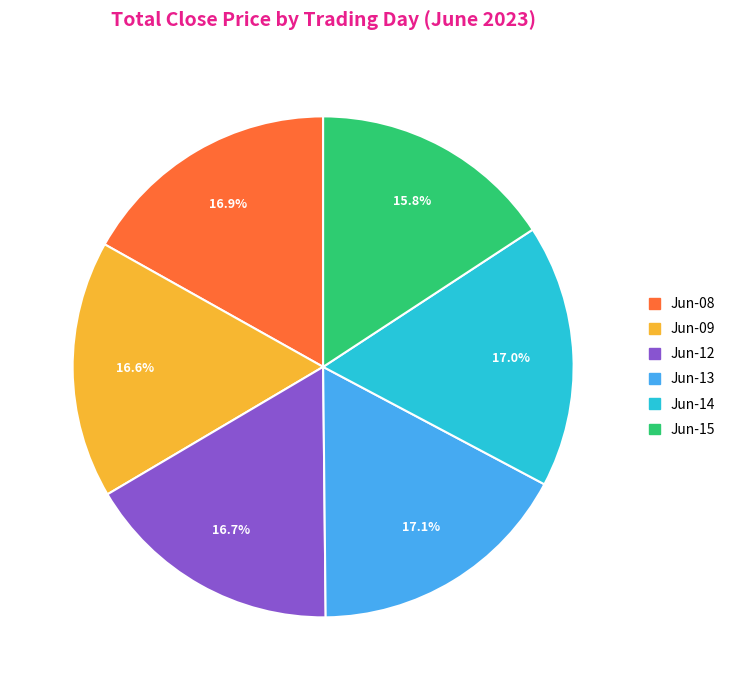

Does any single category account for the majority?

No